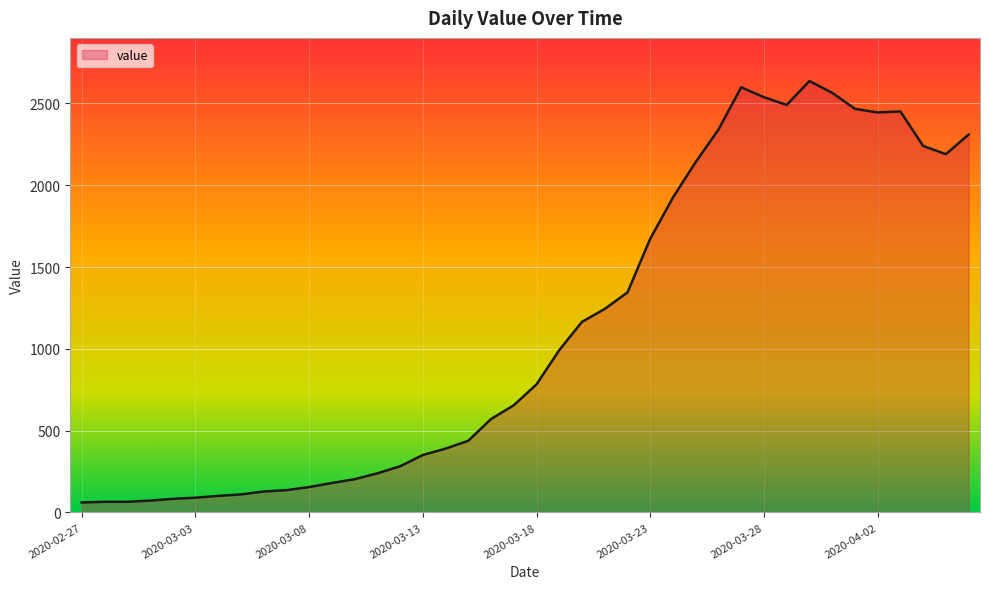

What is the greatest value displayed?

2637